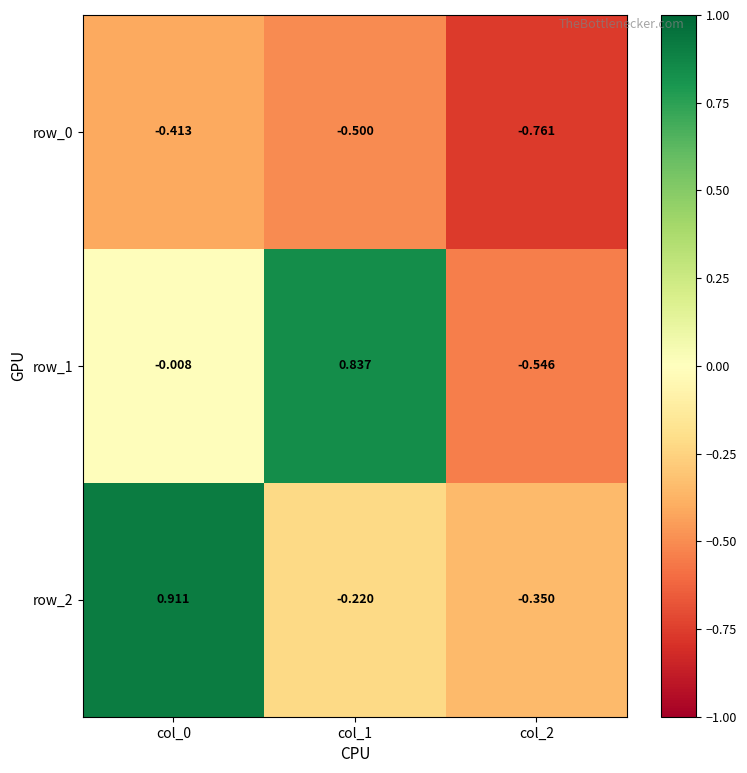

Is the value of row_2 at col_0 greater than the value of row_1 at col_2?

Yes